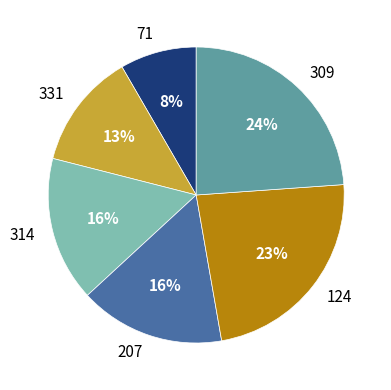

Which has a higher value, 124 or 331?

124